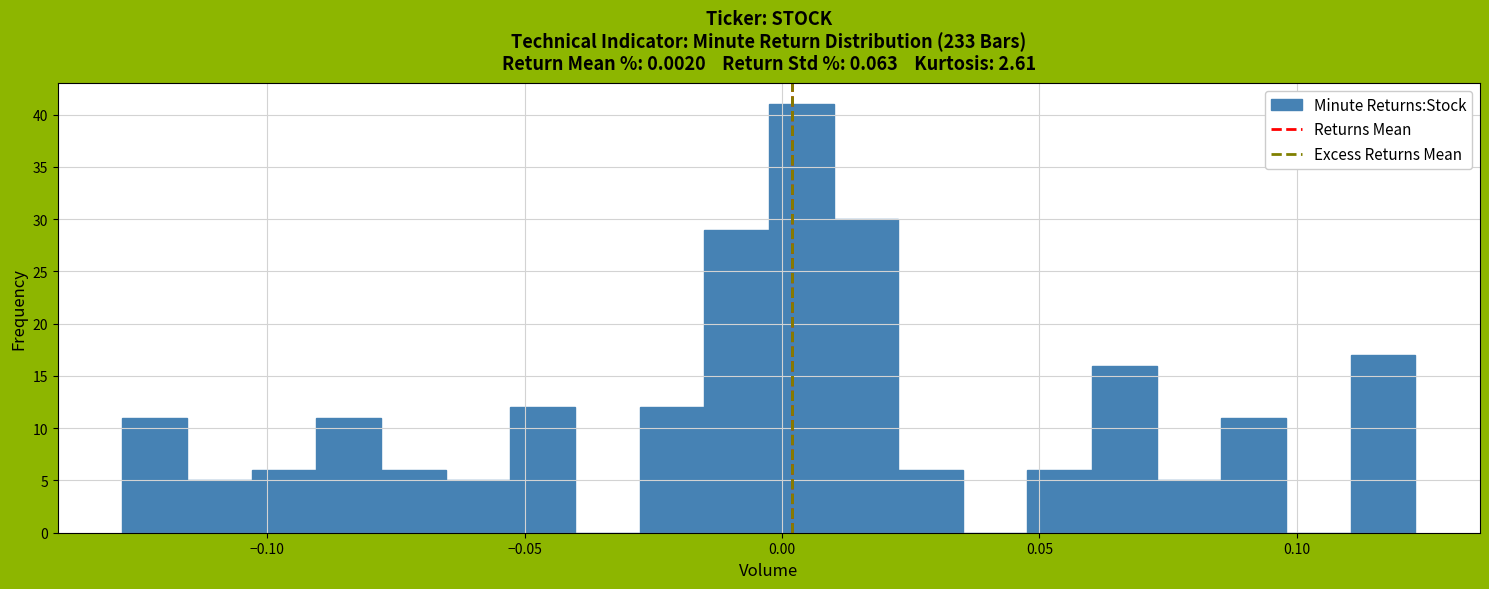

Around what value on the x-axis is the tallest bar? Give the approximate position of its centre, as read against the axis.

0.005